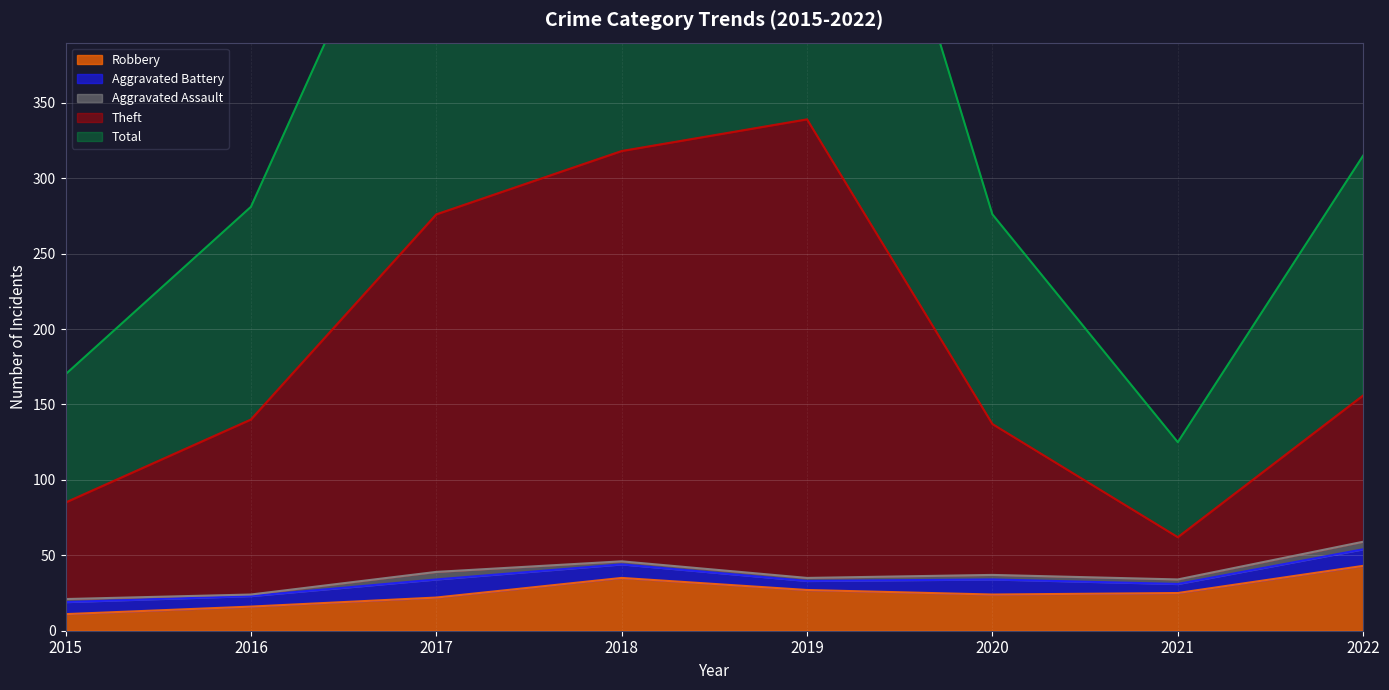

What is the highest value of the Robbery series?

43